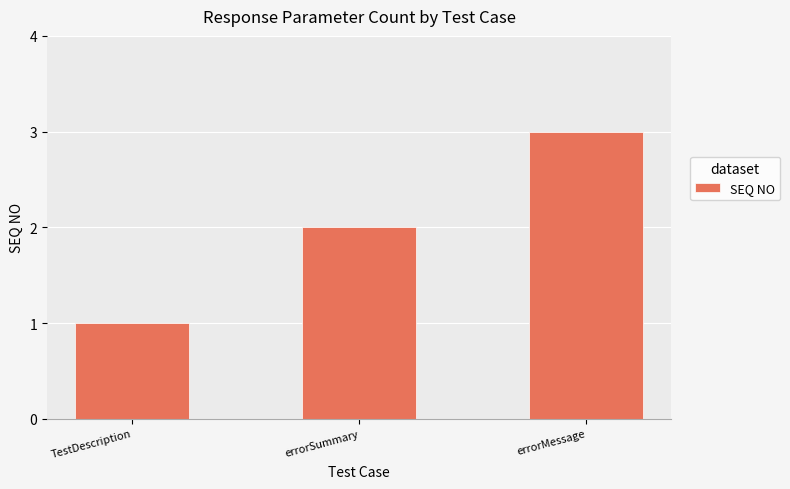

Which has a higher value, errorMessage or TestDescription?

errorMessage